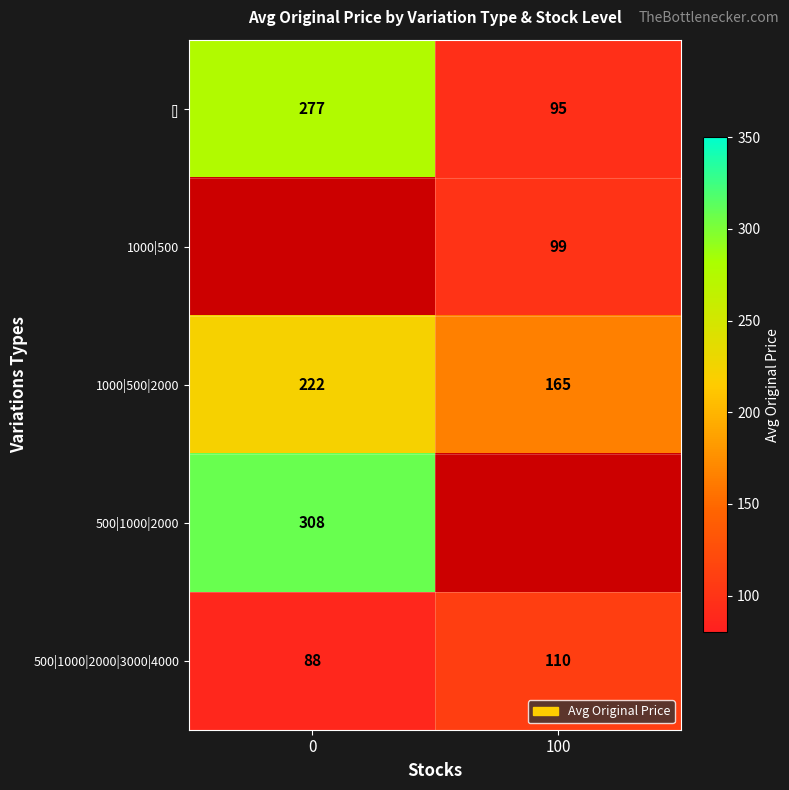

How many data points in 500|1000|2000|3000|4000 are less than 110?

1